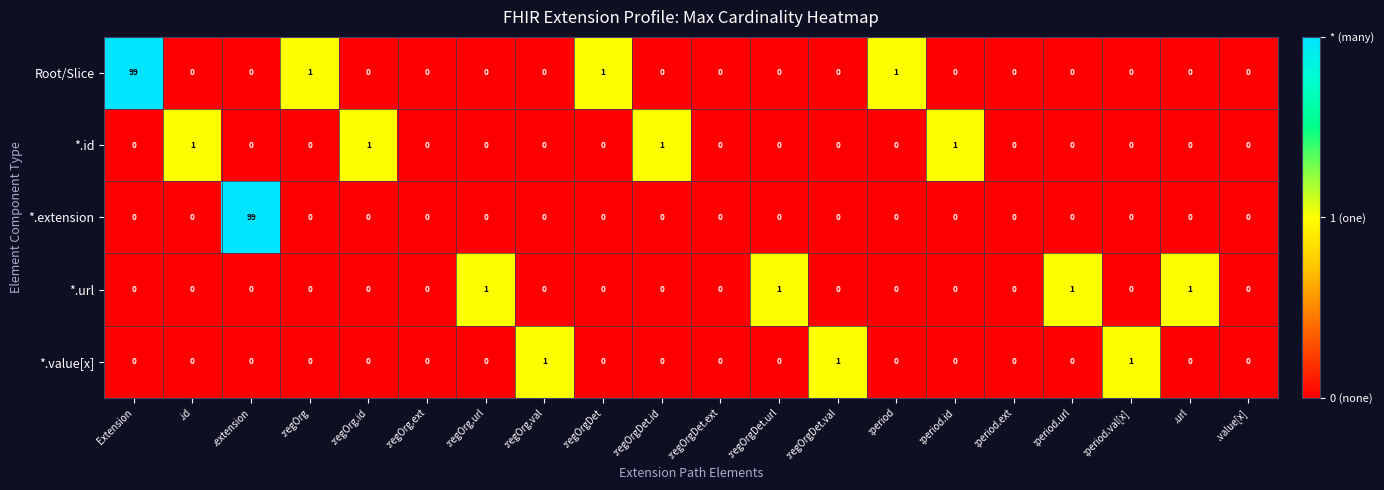

What is the average value of the *.extension series?

5